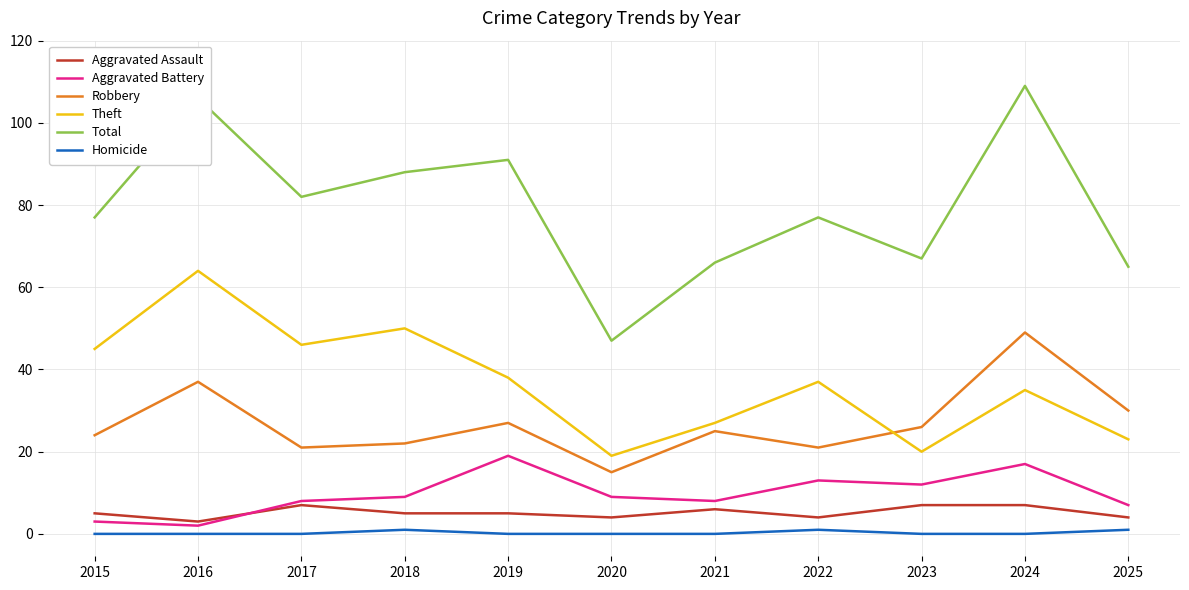

Is the value of Homicide at 2018 greater than the value of Robbery at 2019?

No